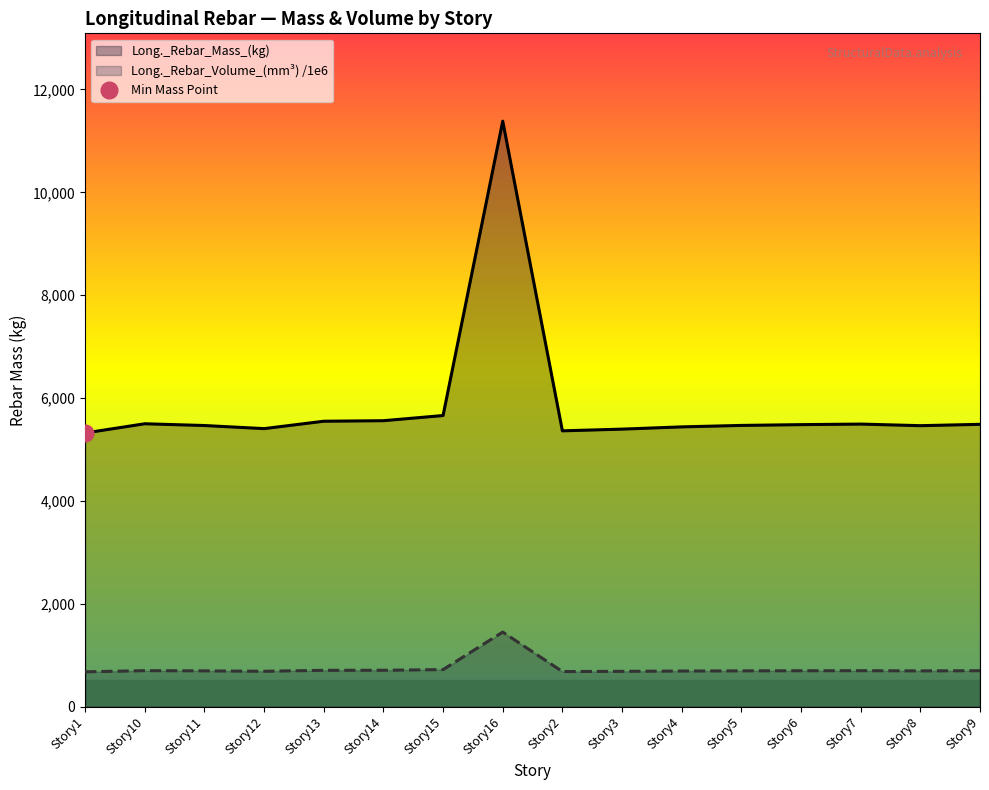

What is the average value of the Long._Rebar_Mass_(kg) series?

5840.6